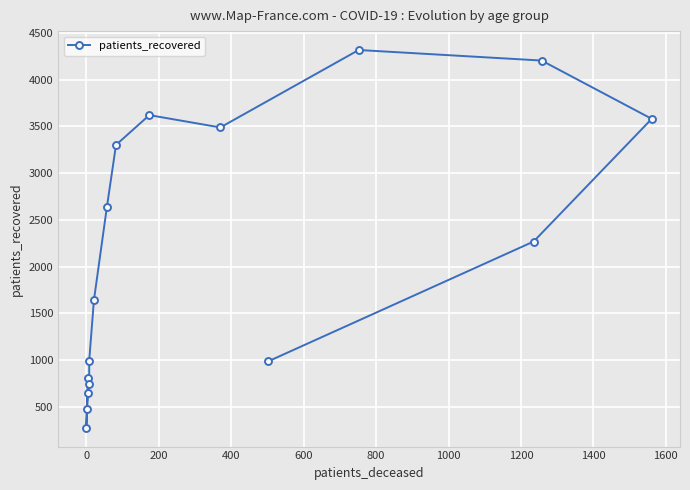

What is the change in value from 200 to 13?

+3108